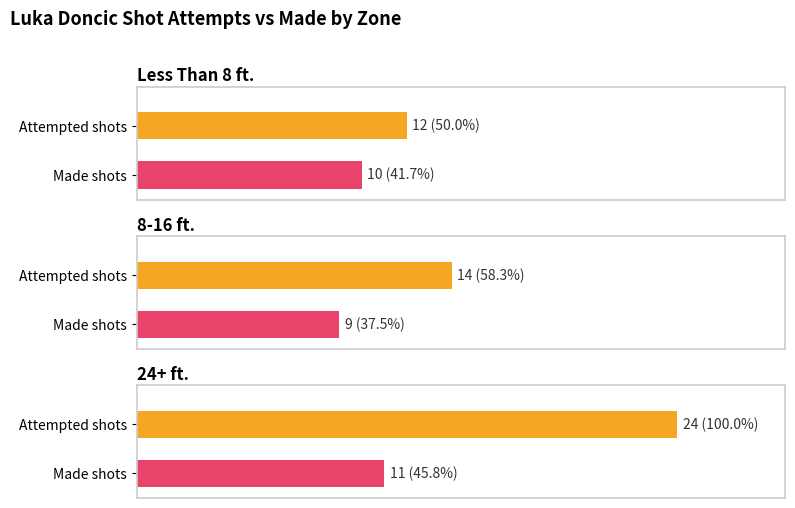

Between 8-16 ft. and 4, which is larger?

8-16 ft.